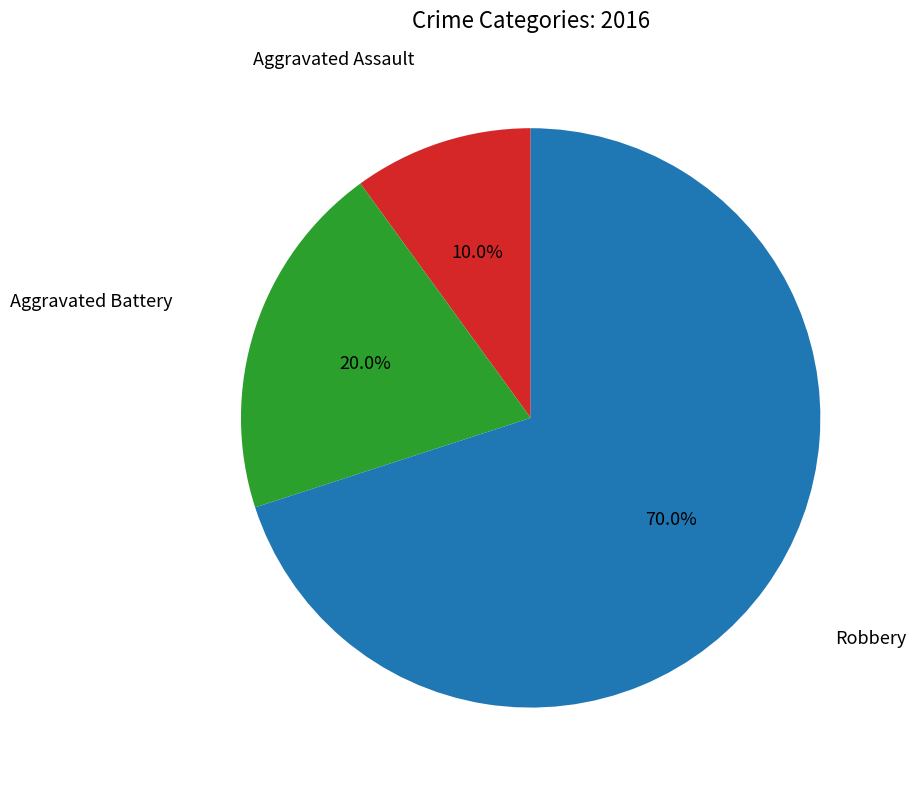

Which category has the biggest portion of the pie?

Robbery